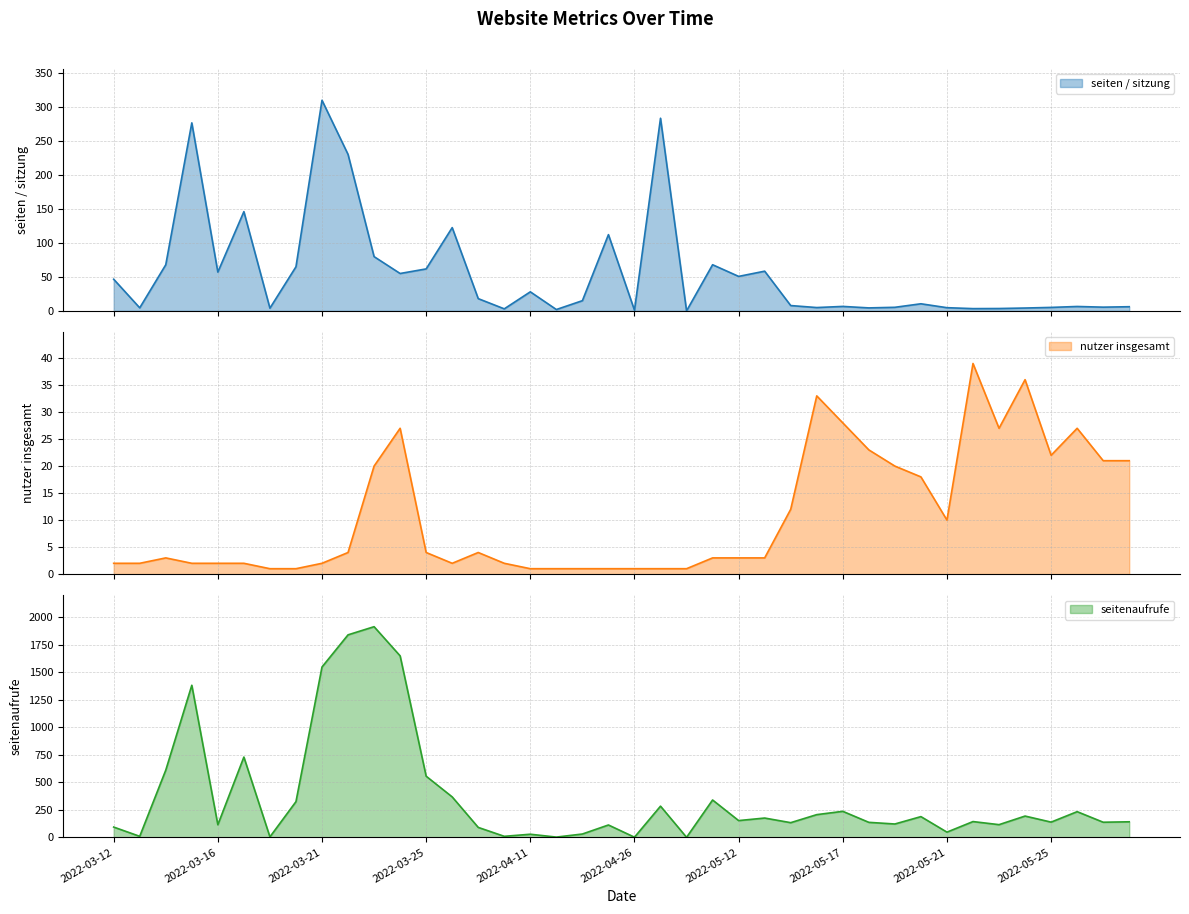

Rank the series at 2022-03-29 from lowest to highest value.

nutzer insgesamt, seiten / sitzung, seitenaufrufe